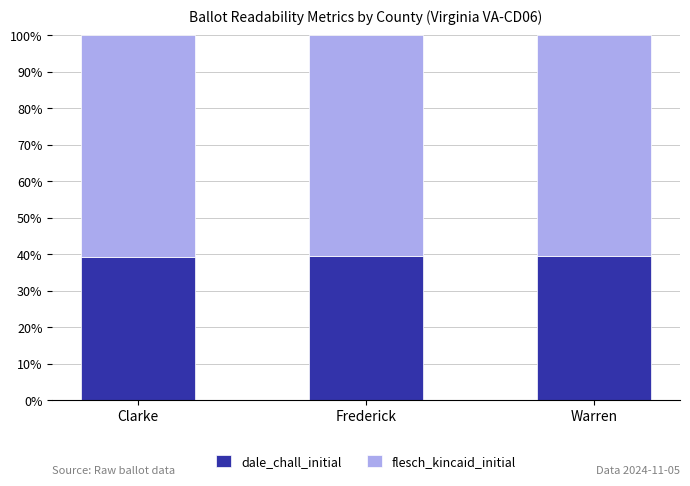

What is the total value across all series at Frederick?

100.0